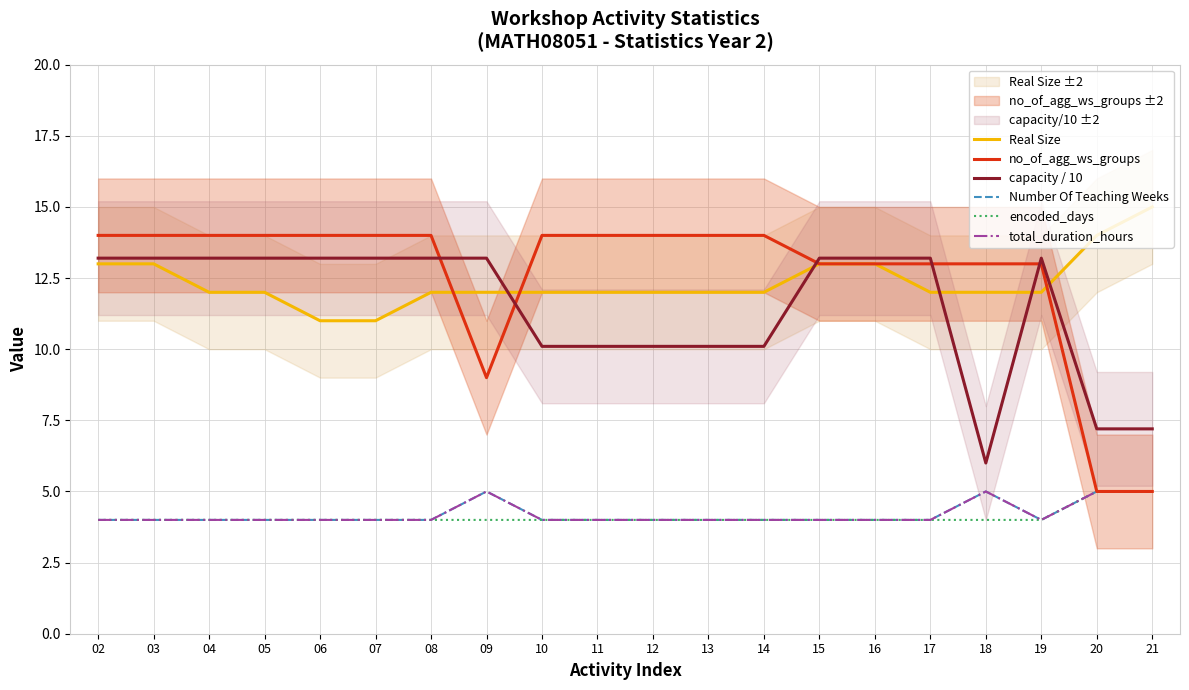

Which series has the largest range (max minus min)?

no_of_agg_ws_groups